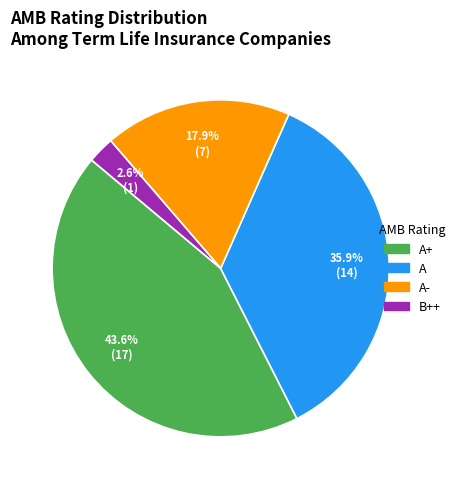

Does any single category account for the majority?

No